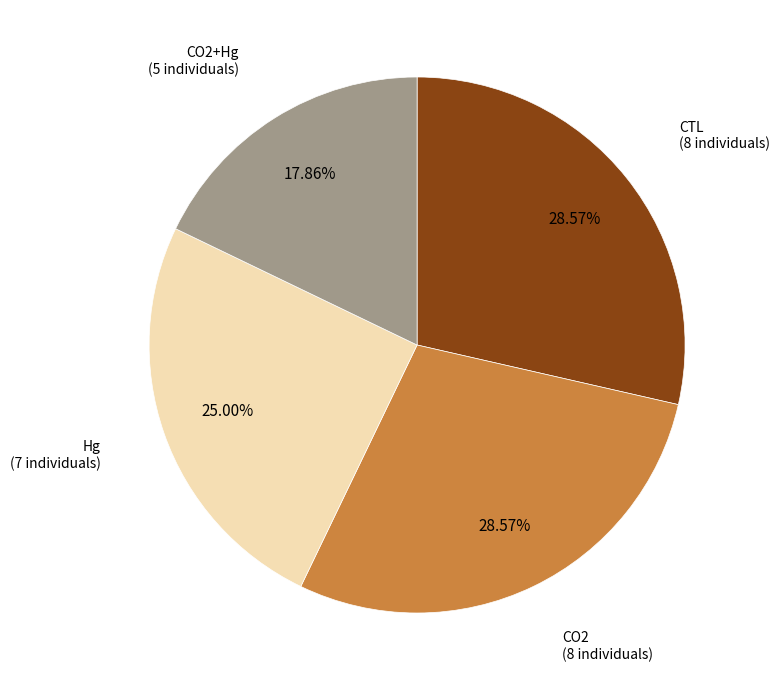

Is there any slice that represents more than half of the pie?

No